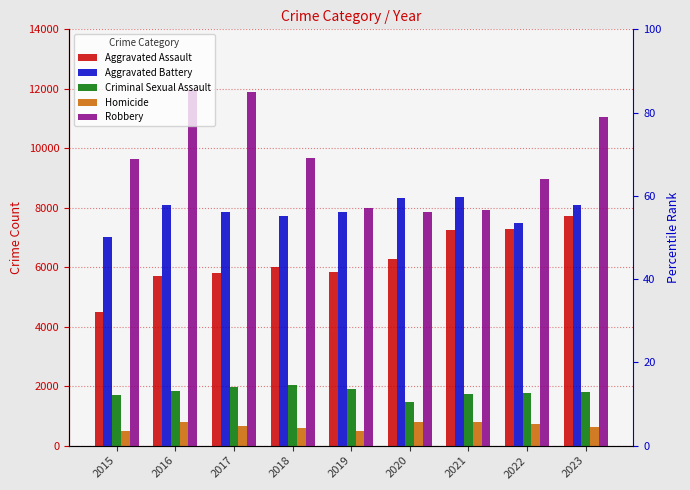

Read the Homicide value at 2015, to the nearest 10.

500